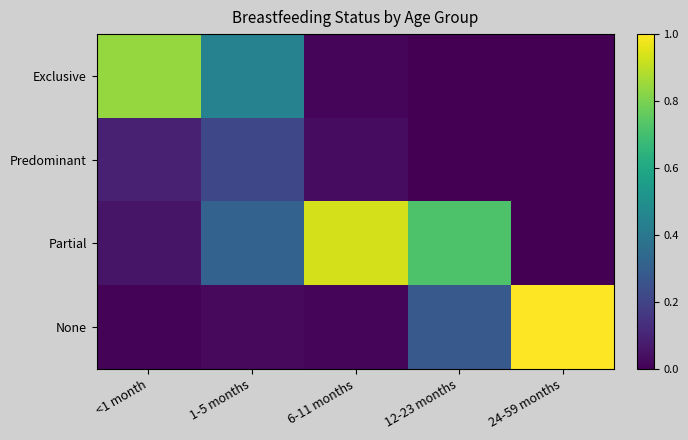

Count the number of categories in the chart.

5